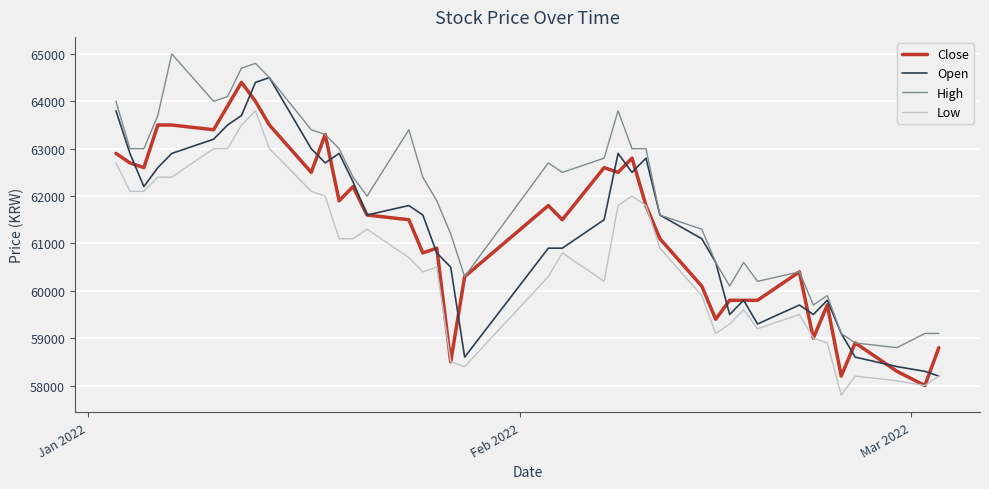

Is this an area chart (filled region under the line)?

No